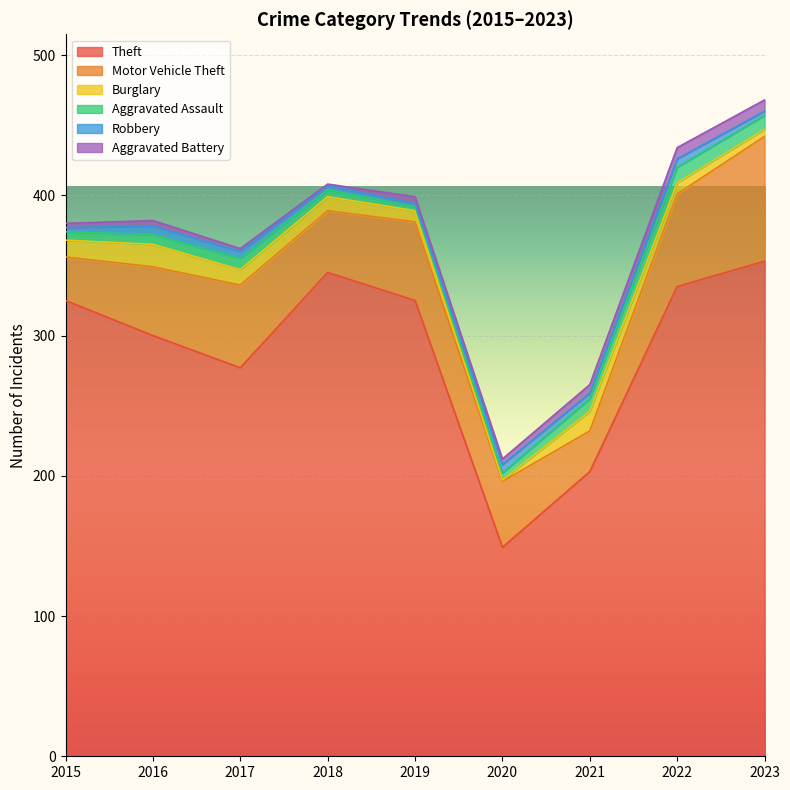

At which label does Theft reach its minimum?

2020